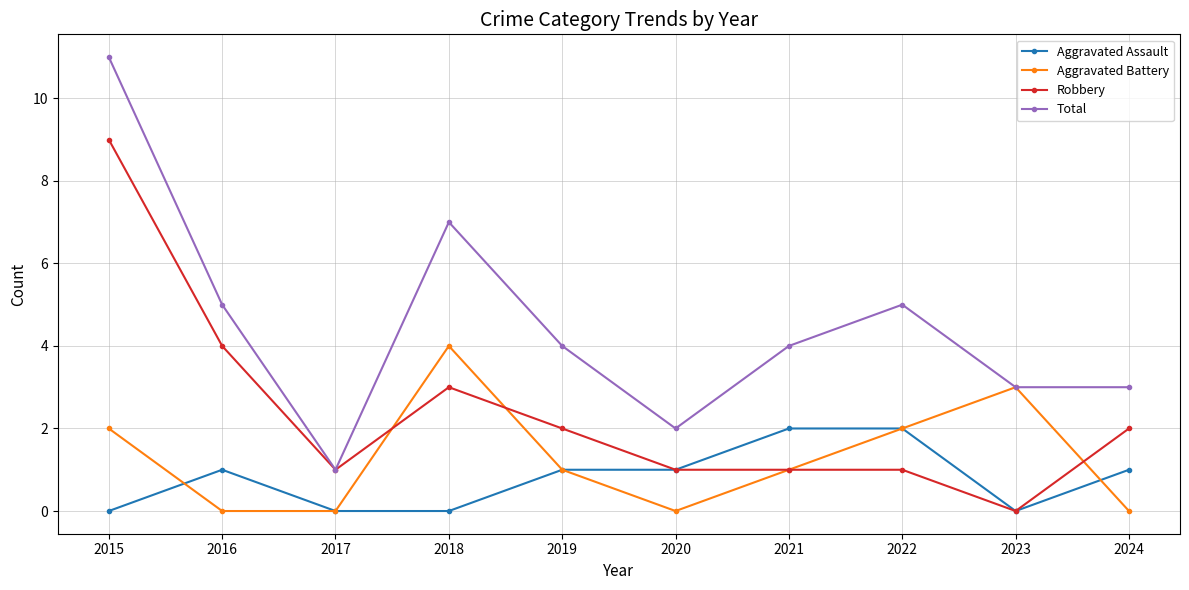

Count the number of categories in the chart.

10